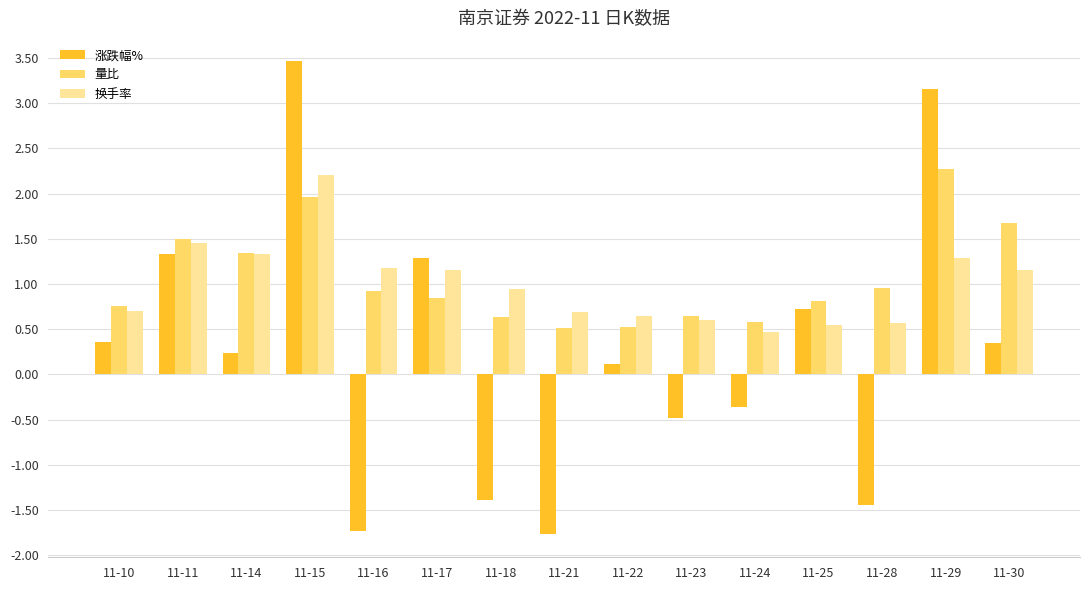

Is the value of 涨跌幅% at 11-30 greater than the value of 量比 at 11-30?

No